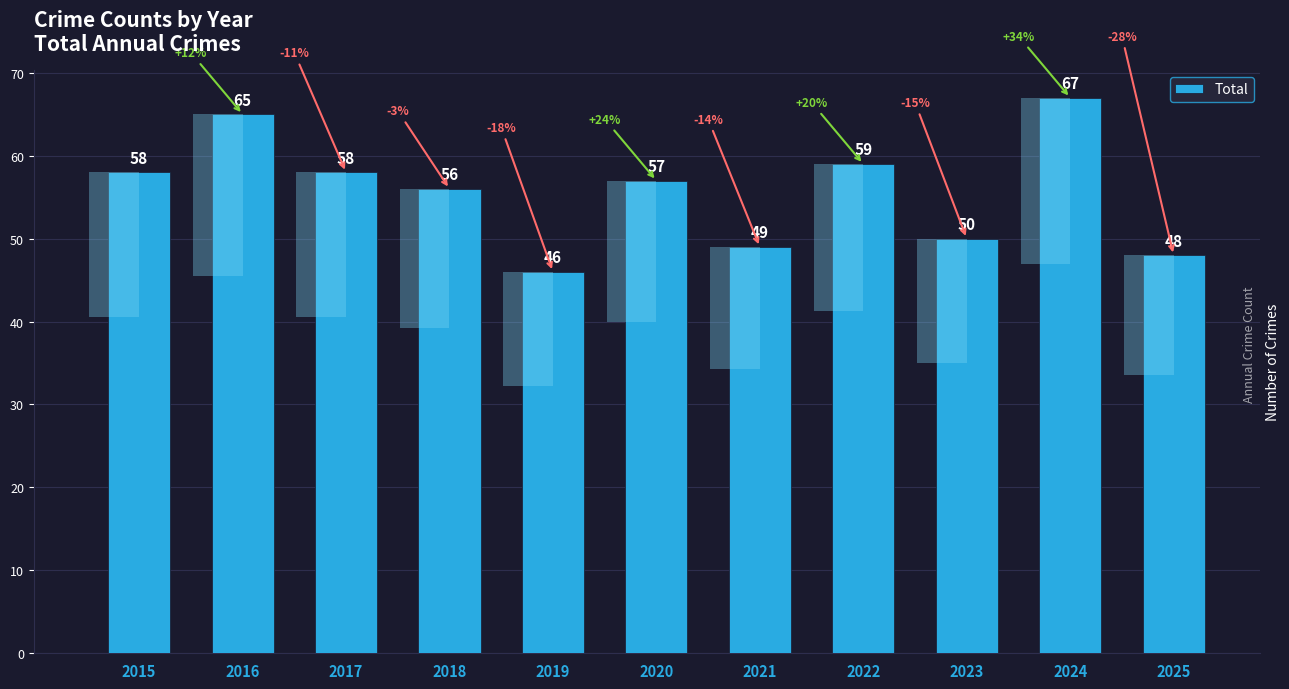

Which category has the lowest value across all series?

2019